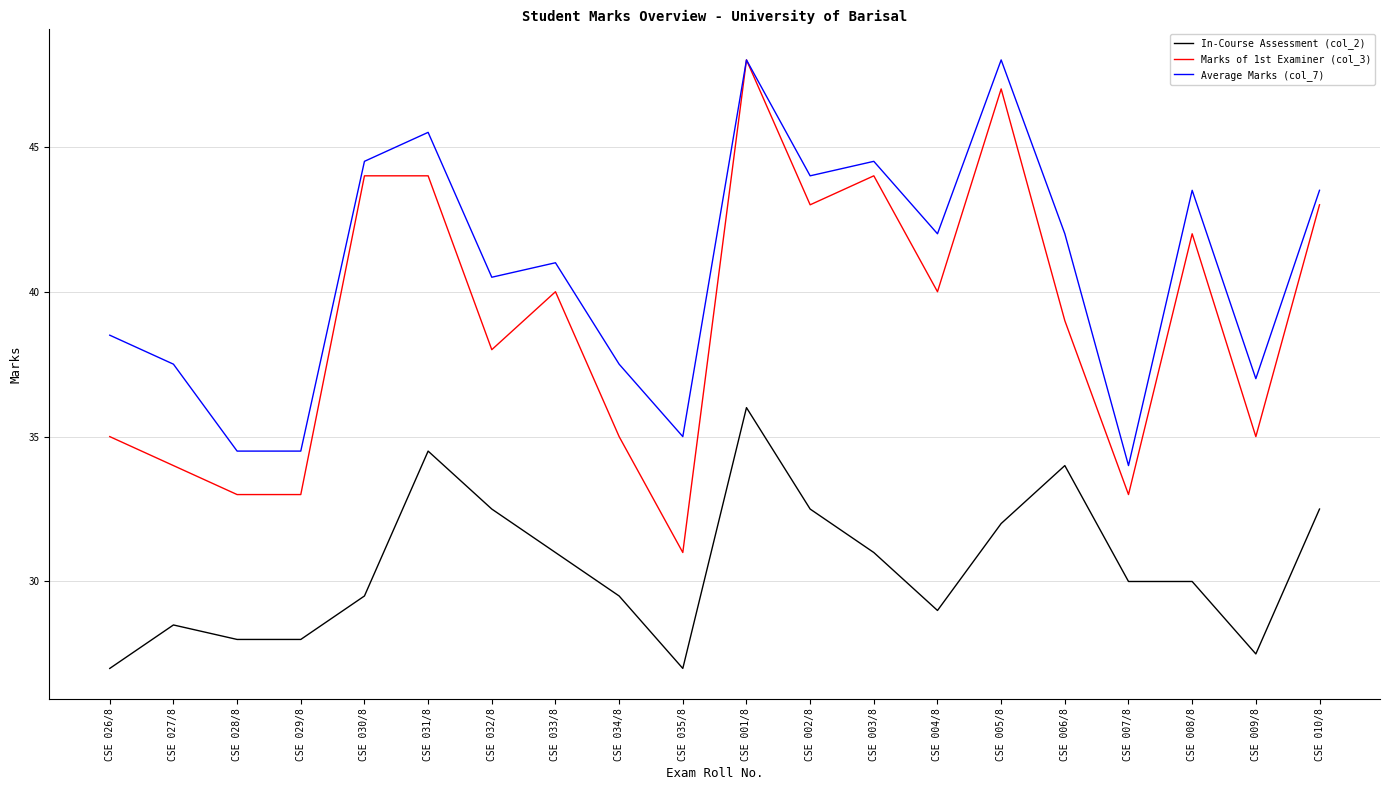

True or false: In-Course Assessment (col_2) and Average Marks (col_7) intersect in this chart.

False